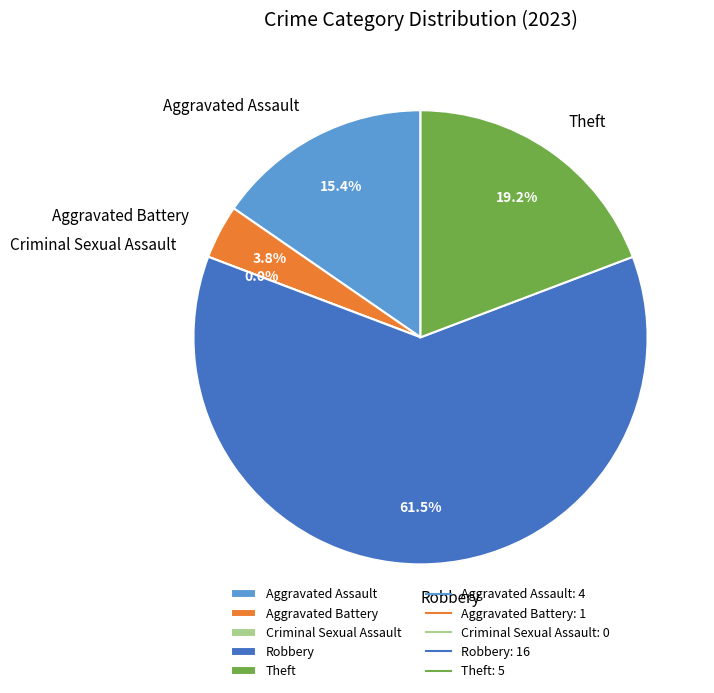

How many segments does this pie chart have?

5